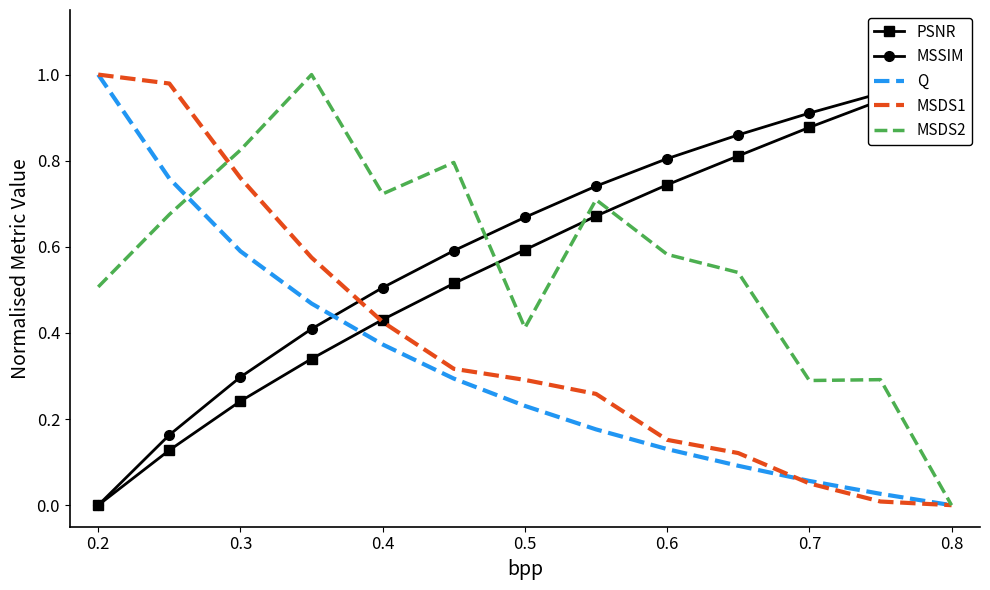

The value of MSDS2 at 0.7 is 0.2. True or false?

False